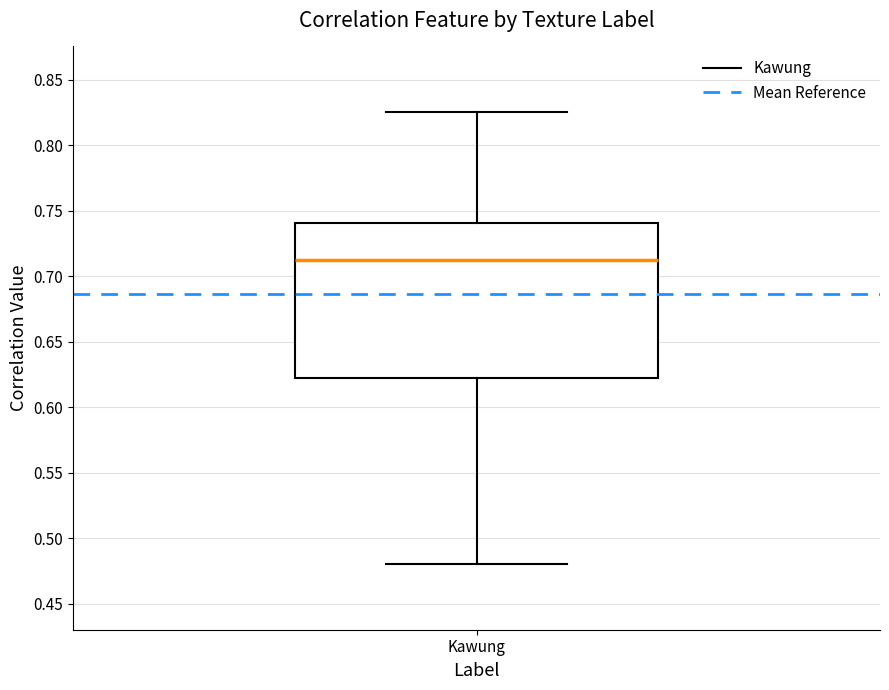

Where is the lower edge of the box for Kawung on the y-axis? The values are not printed on the chart, so give them approximately, as read against the axis.

0.620